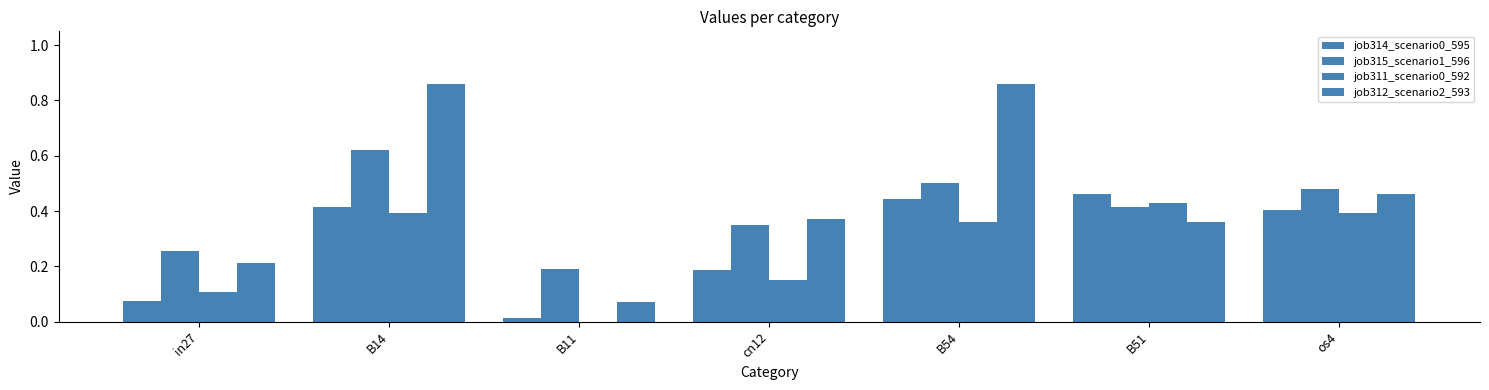

What is the difference between the highest and lowest values at cn12?

0.2